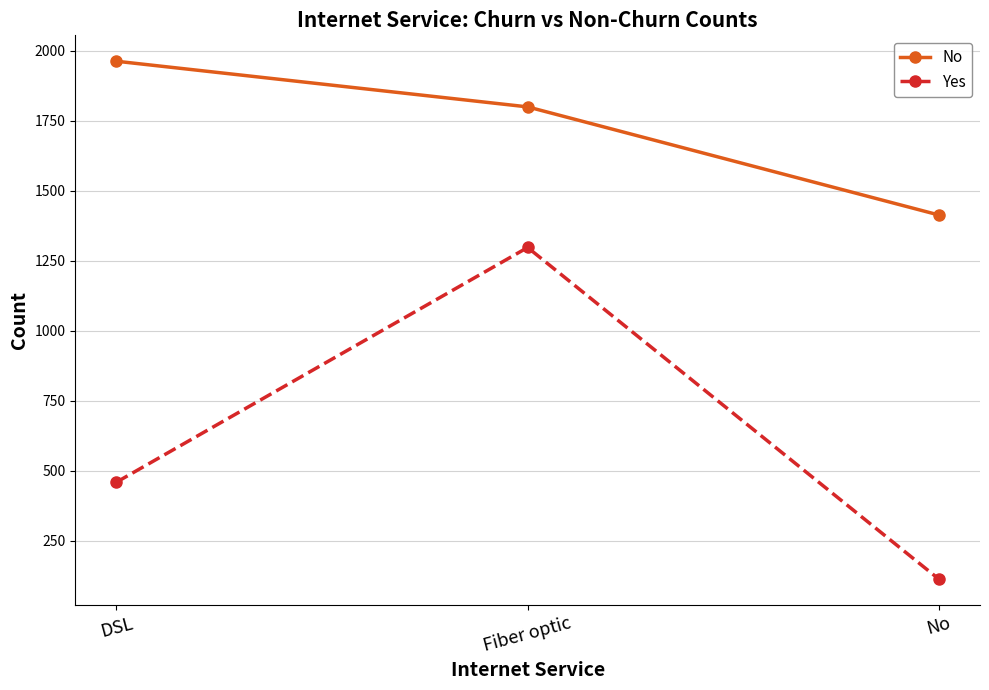

At No, list the series in order from smallest to largest.

Yes, No